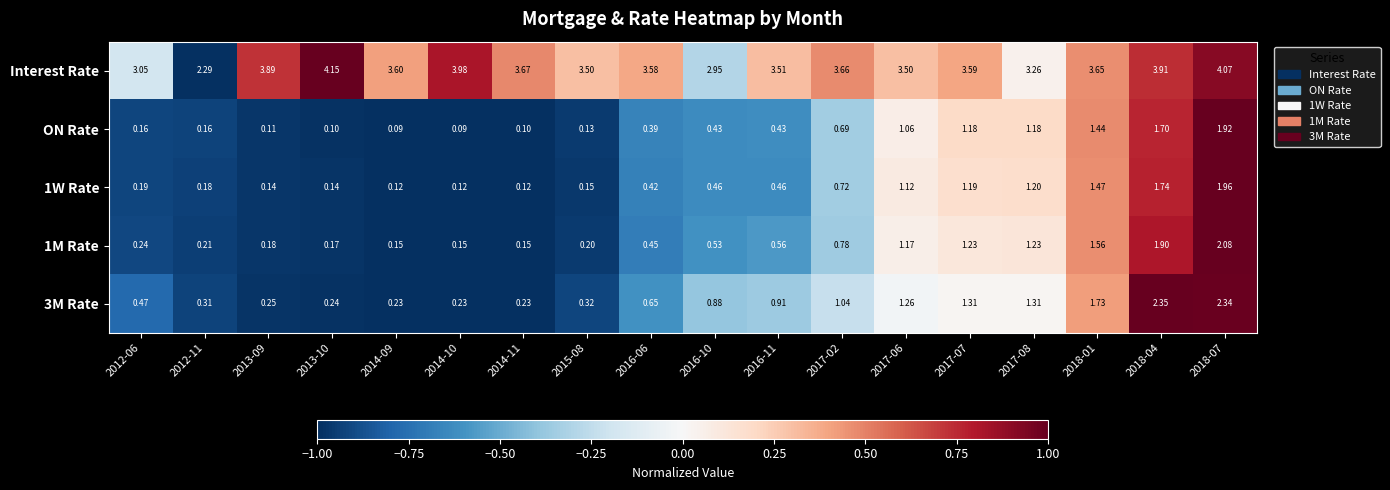

Which series has the largest total across all categories?

Interest Rate